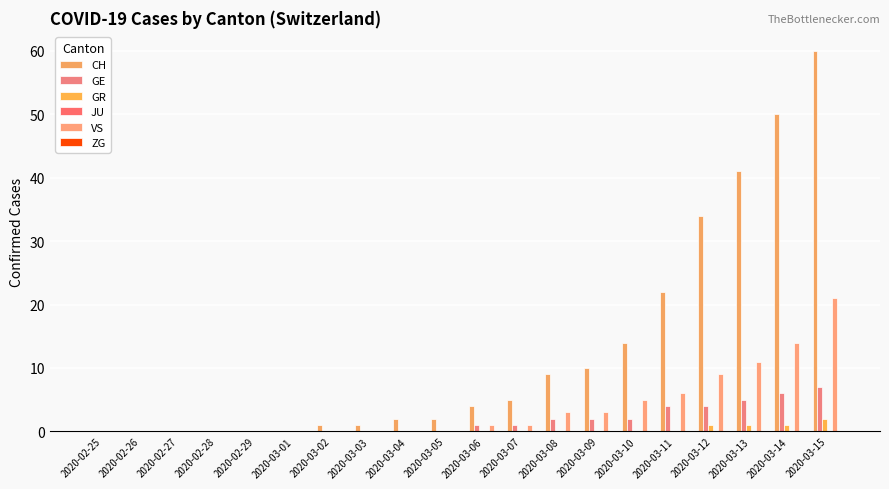

The VS series shows 14 at 2020-03-14. True or false?

True